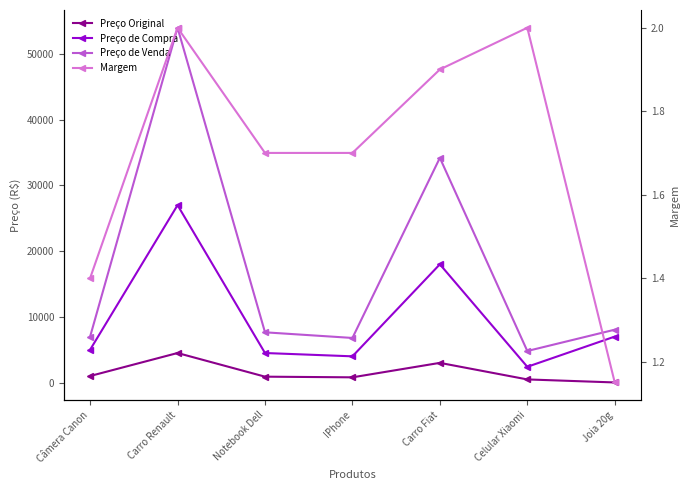

What is the difference between the second highest and second lowest values in the Preço de Venda series?

27408.5